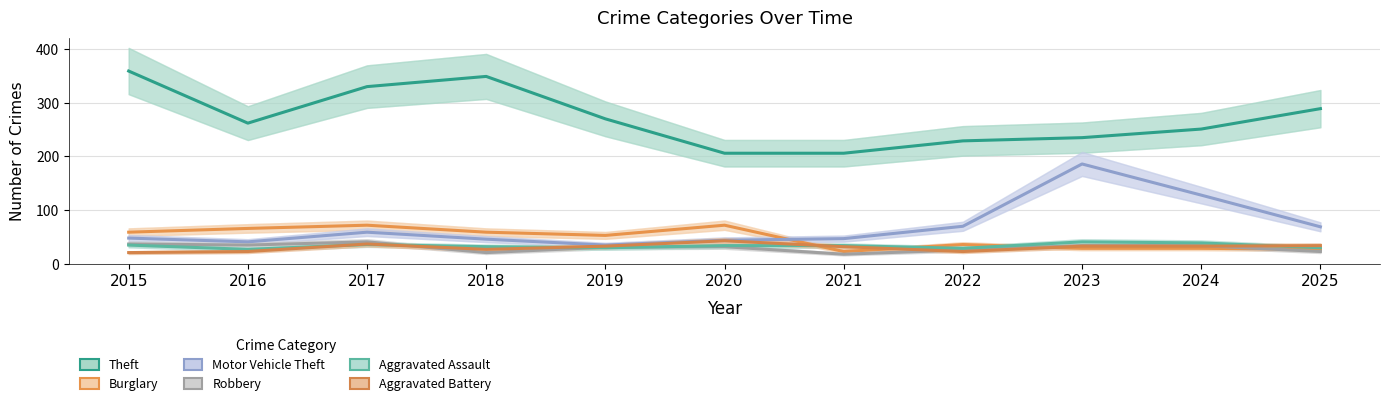

Is the value of Aggravated Battery at 2021 greater than the value of Motor Vehicle Theft at 2020?

No